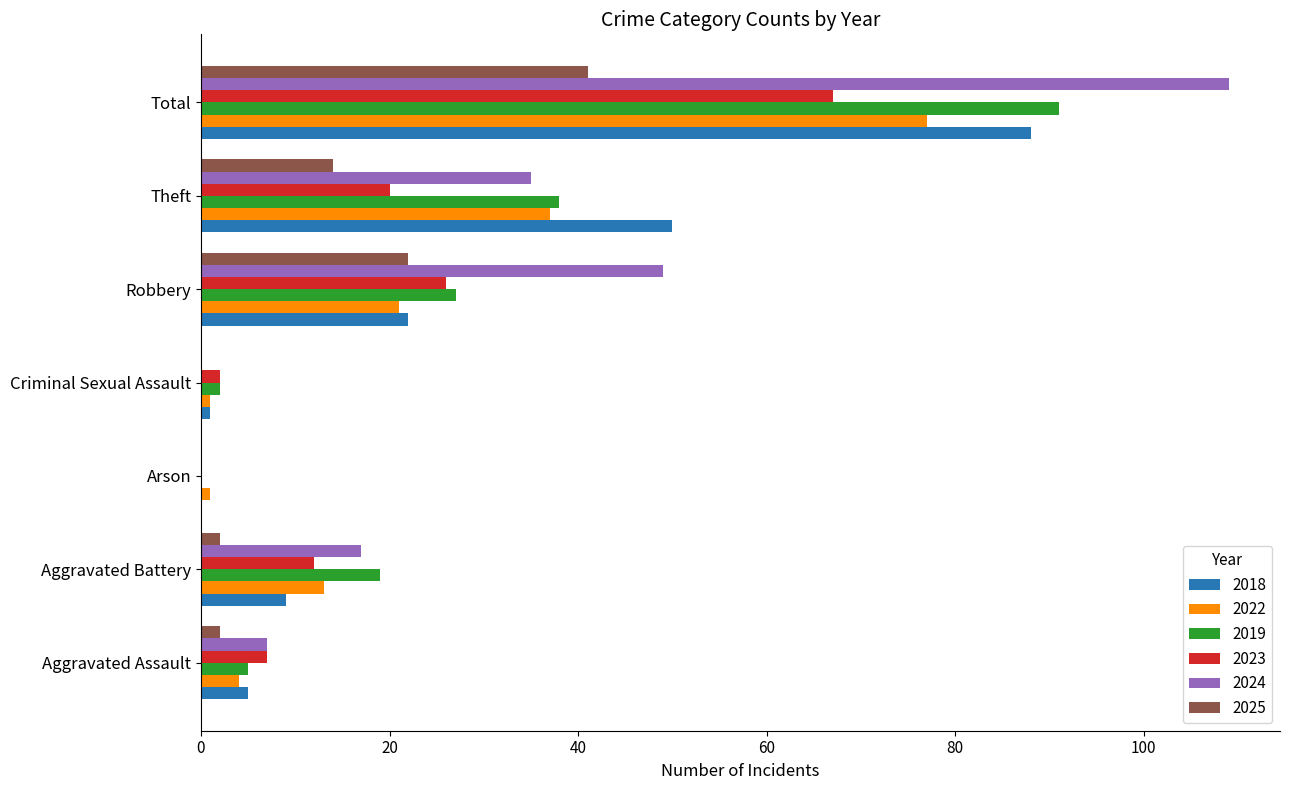

What are all the series names shown in the legend?

2018, 2022, 2019, 2023, 2024, 2025